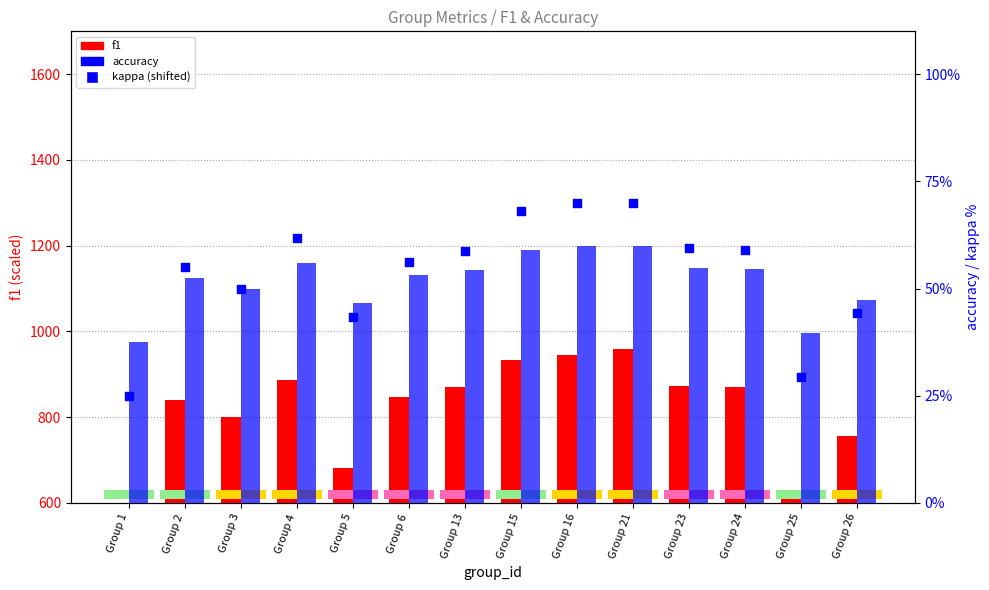

Which series contains the highest Y value?

f1